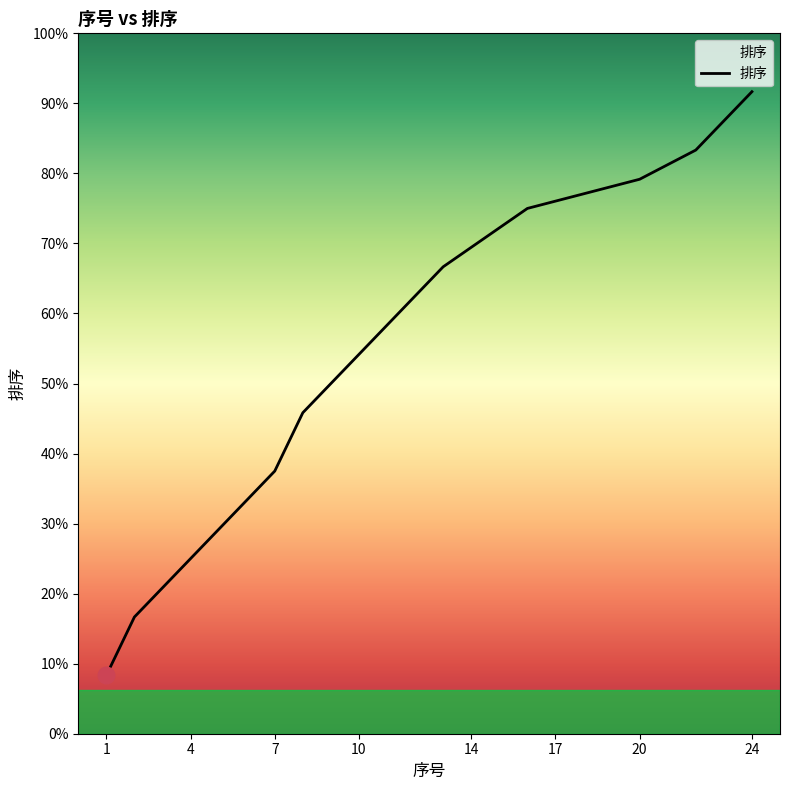

What is the difference between the maximum and minimum values?

20